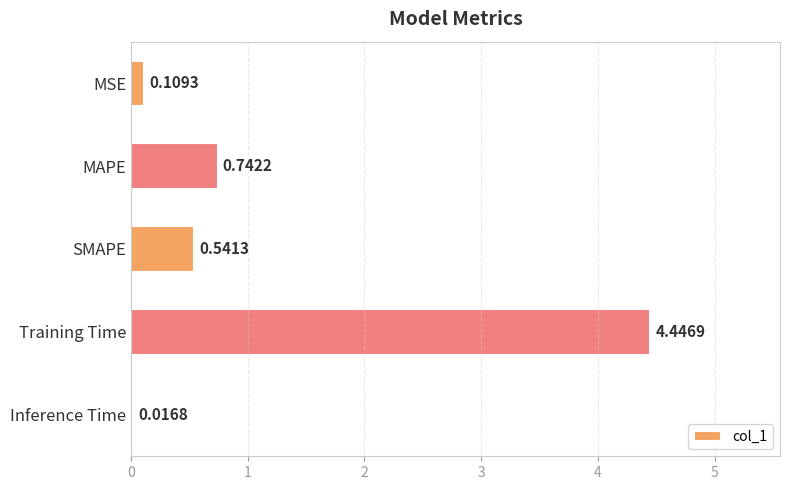

What is the label of the 4th bar from the bottom?

MAPE